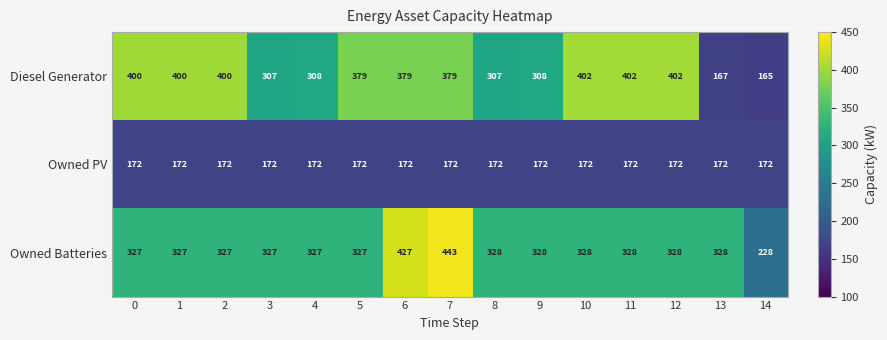

What is the total value across all series at 10?

902